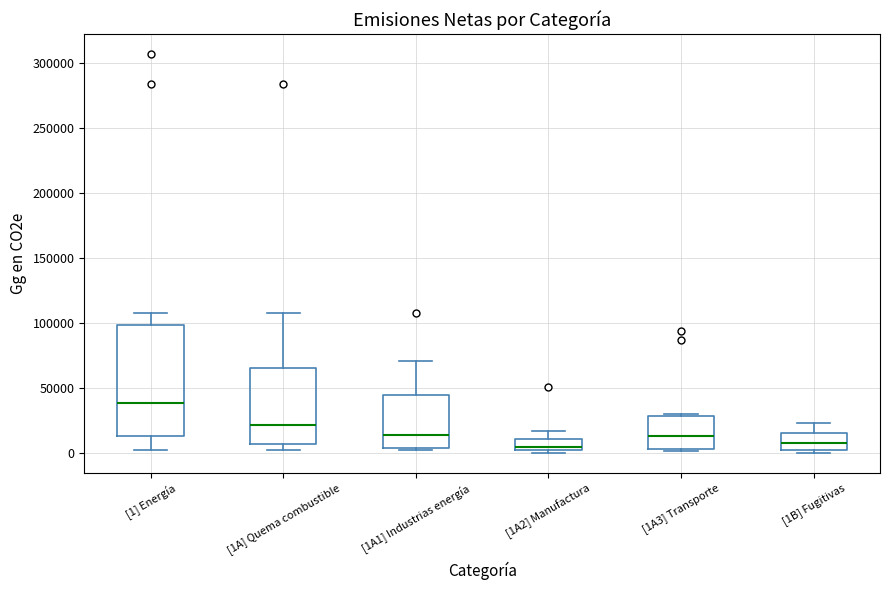

Which box has the highest median line?

[1] Energía